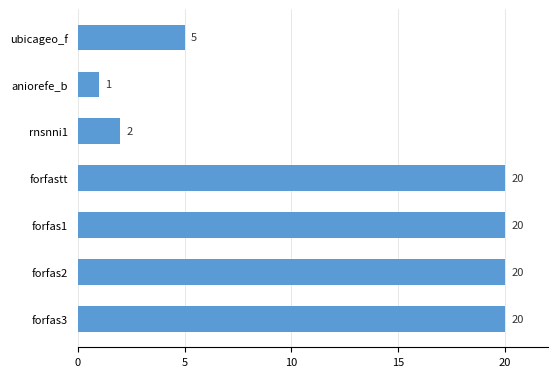

Which has a higher value, aniorefe_b or forfastt?

forfastt